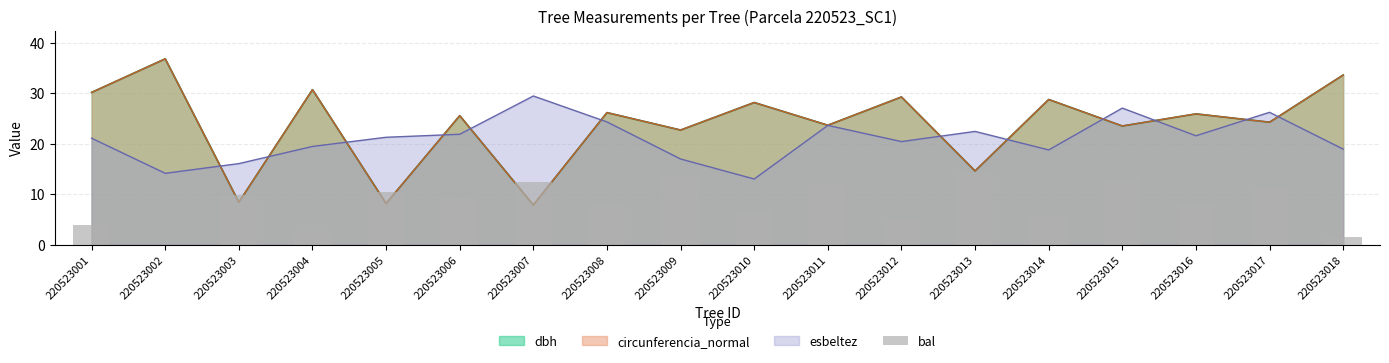

List the labels in order of value, smallest first.

220523002, 220523018, 220523004, 220523001, 220523012, 220523014, 220523010, 220523008, 220523016, 220523006, 220523003, 220523005, 220523017, 220523011, 220523007, 220523015, 220523009, 220523013